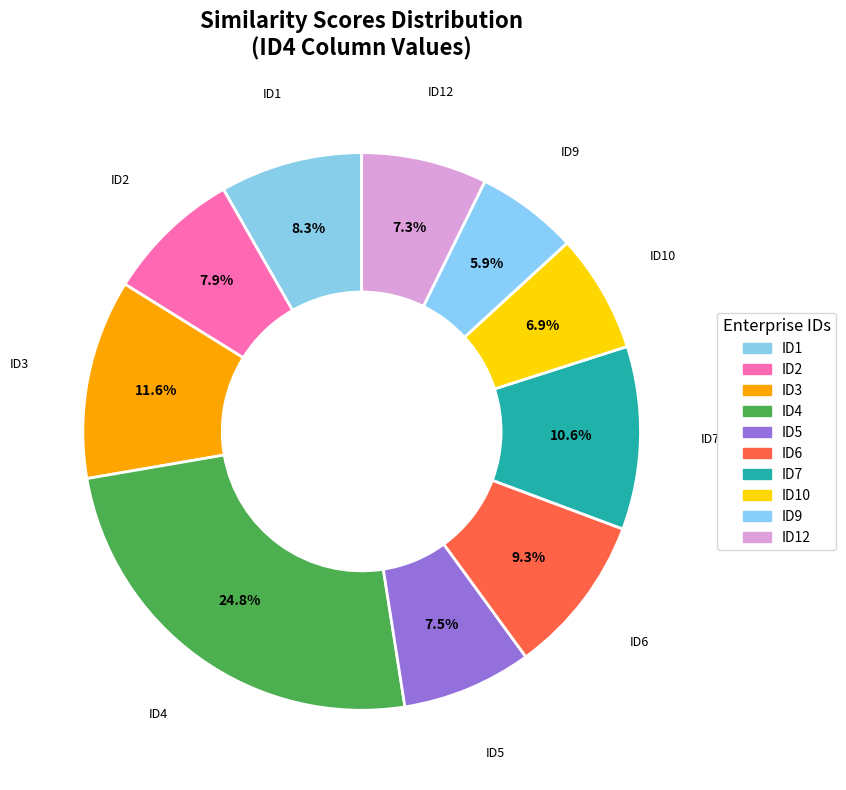

How many slices are in this pie chart?

10